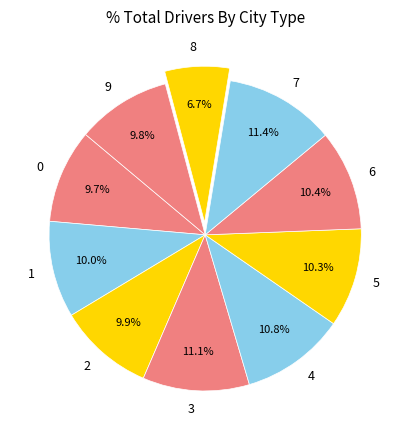

How many slices are in this pie chart?

10